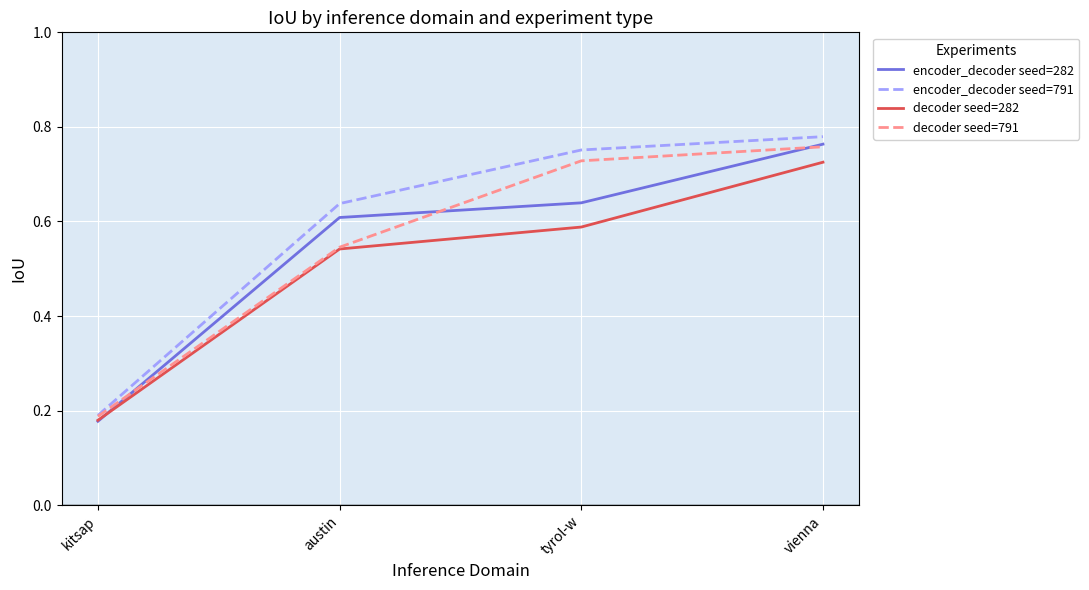

What position from the right is kitsap?

4